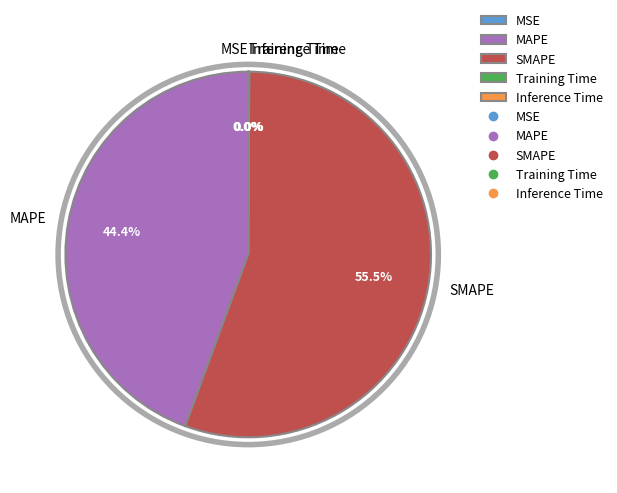

What percentage is NOT represented by MAPE?

55.6%